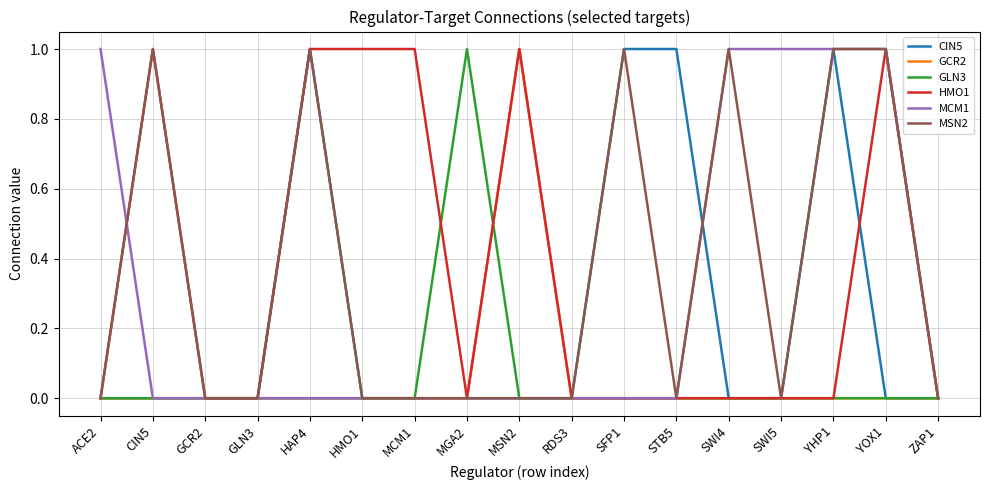

Is the value of CIN5 at STB5 greater than the value of MCM1 at HAP4?

Yes